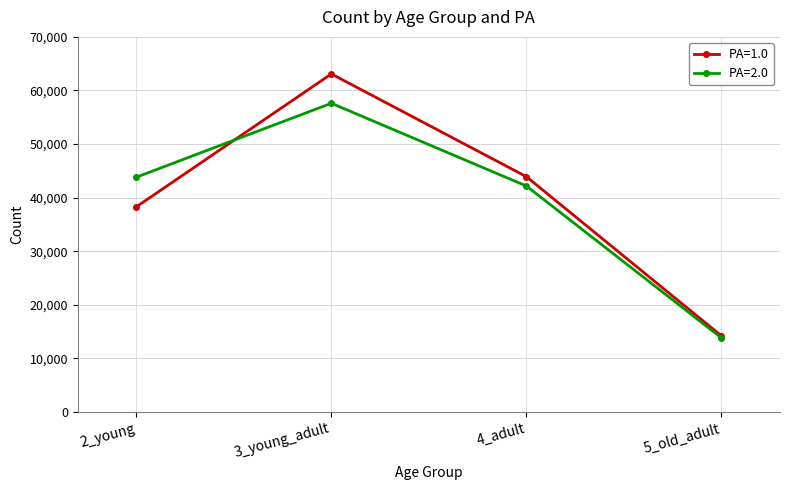

What is the value of the PA=2.0 point at the 1st from the left?

43812